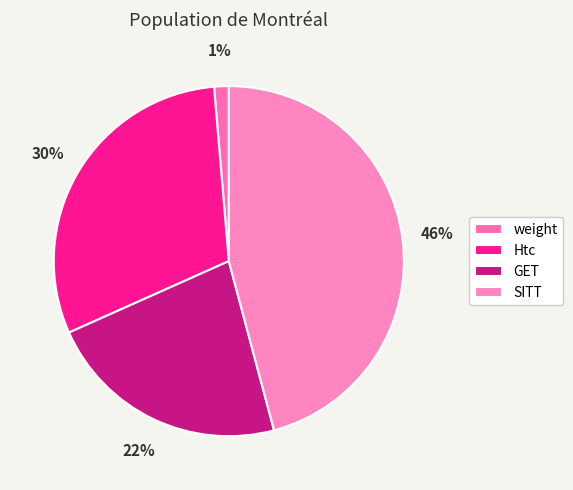

To the nearest percent, what is the difference between the largest and smallest slice percentages?

44%